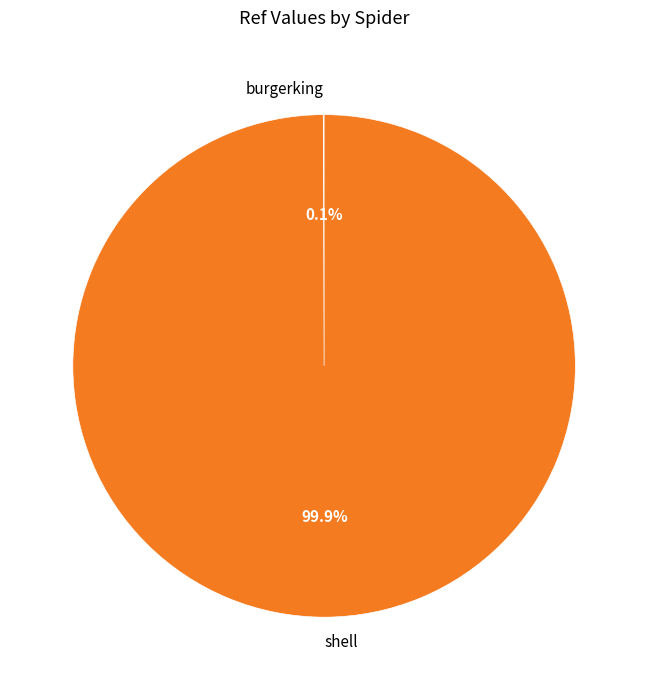

Is there any slice that represents more than half of the pie?

Yes